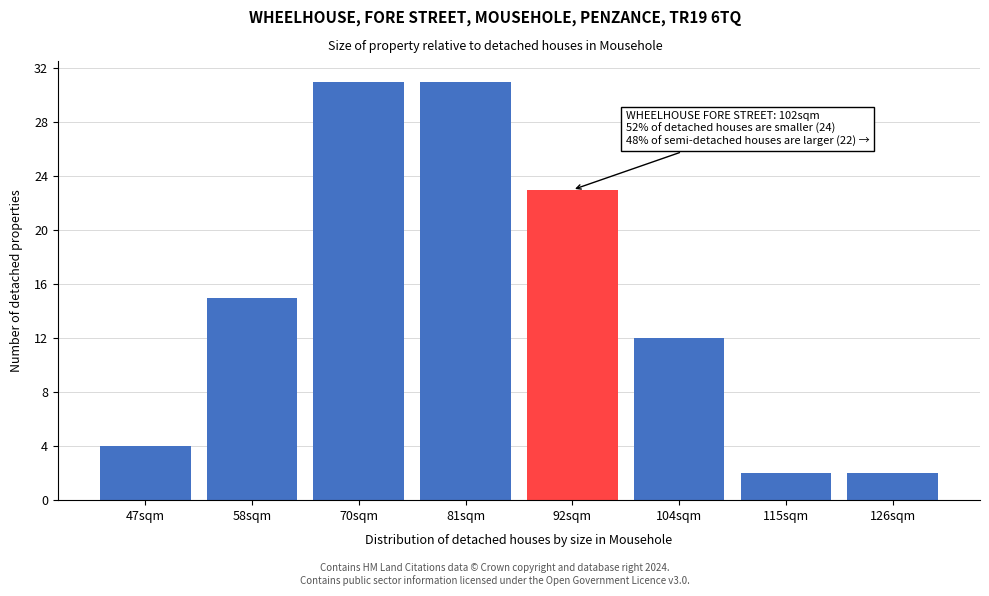

Reading left to right, what are all the values shown in this chart?

47sqm=4	58sqm=15	70sqm=31	81sqm=31	92sqm=23	104sqm=12	115sqm=2	126sqm=2